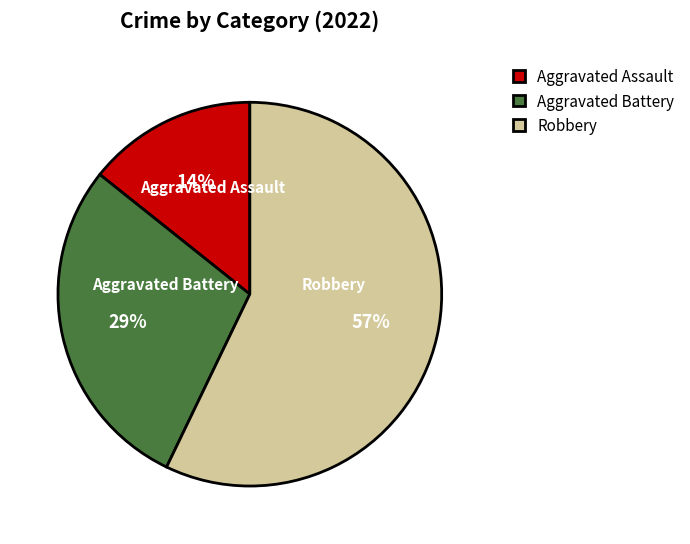

Is the sum of Robbery and Aggravated Assault greater than half?

Yes